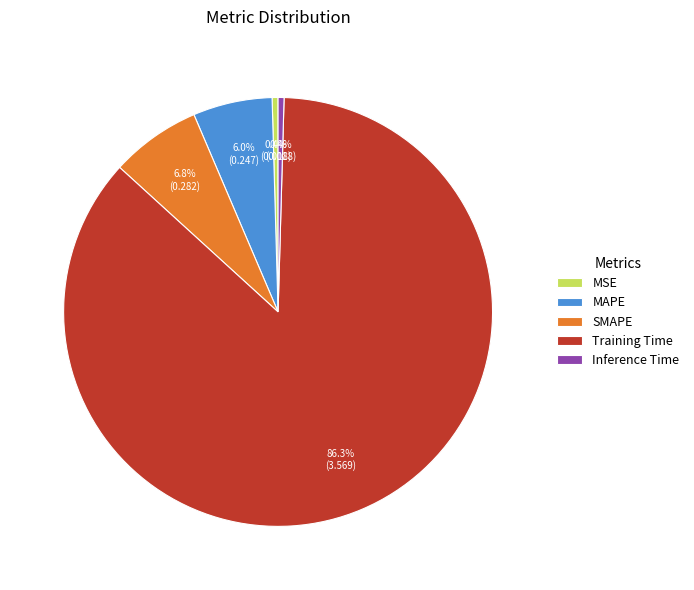

Is Training Time the majority of the pie?

Yes